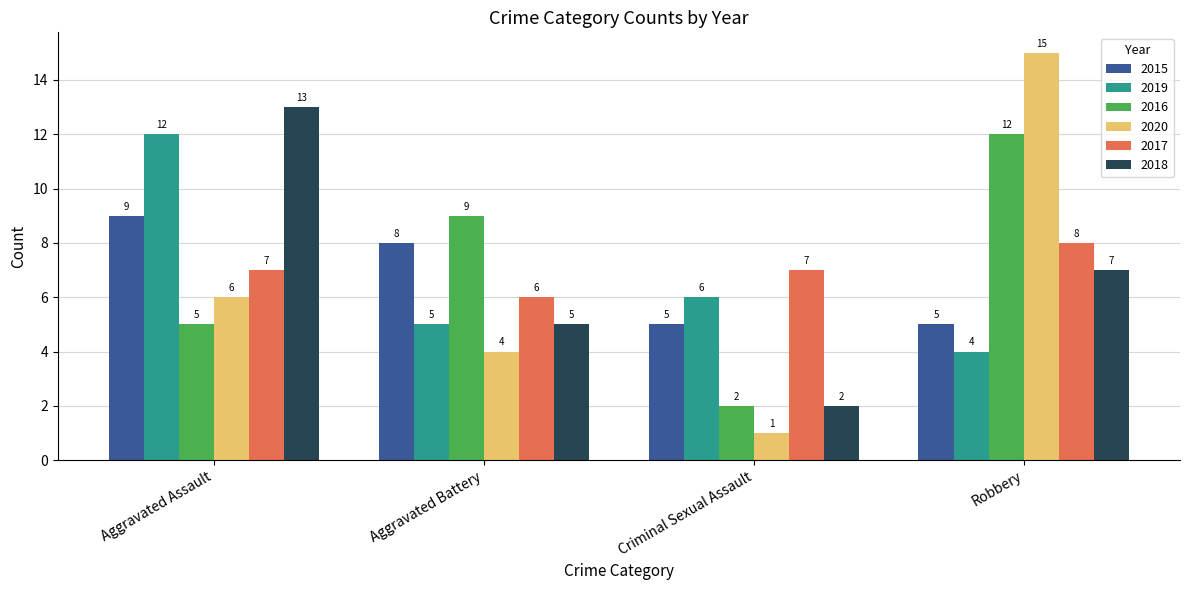

Does the chart contain stacked bars?

No